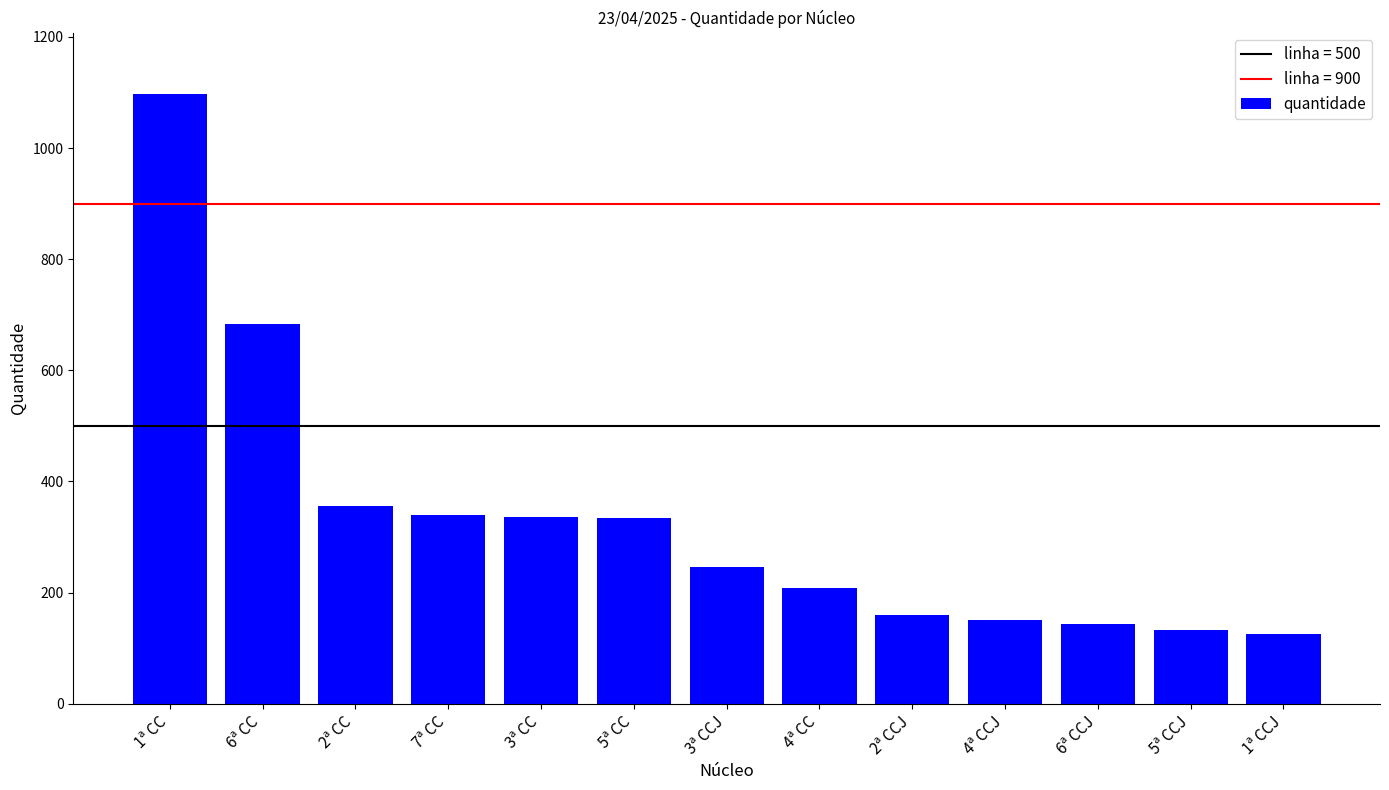

What is the maximum value shown in the chart?

1098